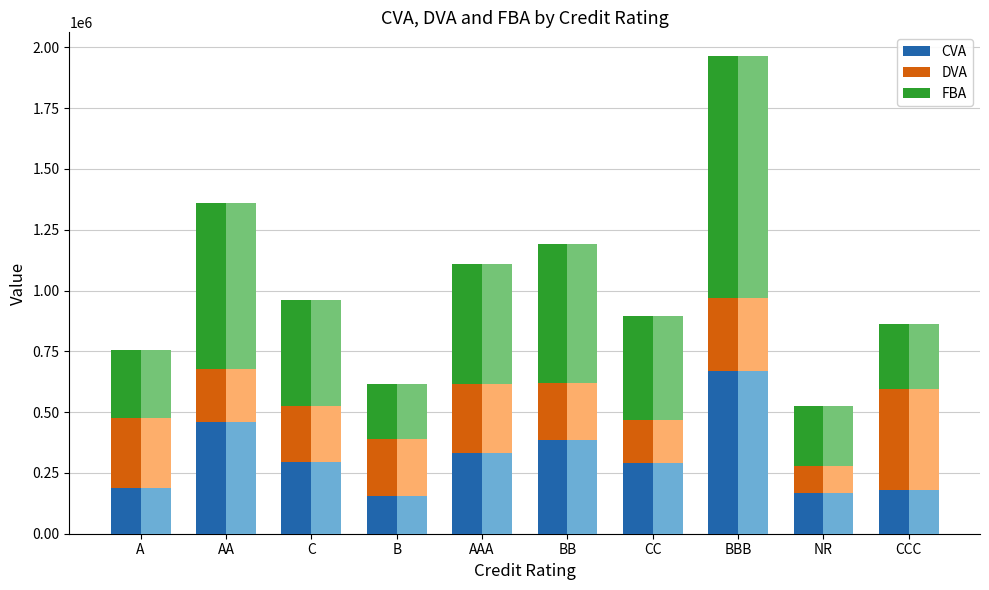

How many bars are there in each group?

6